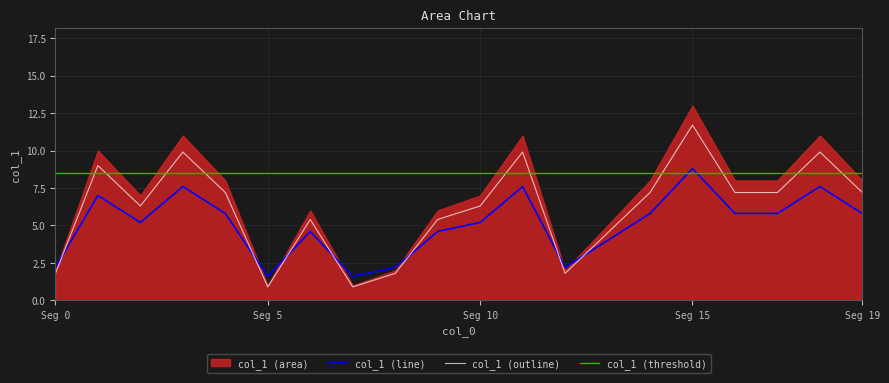

What is the highest value of the col_1 (line) series?

8.8